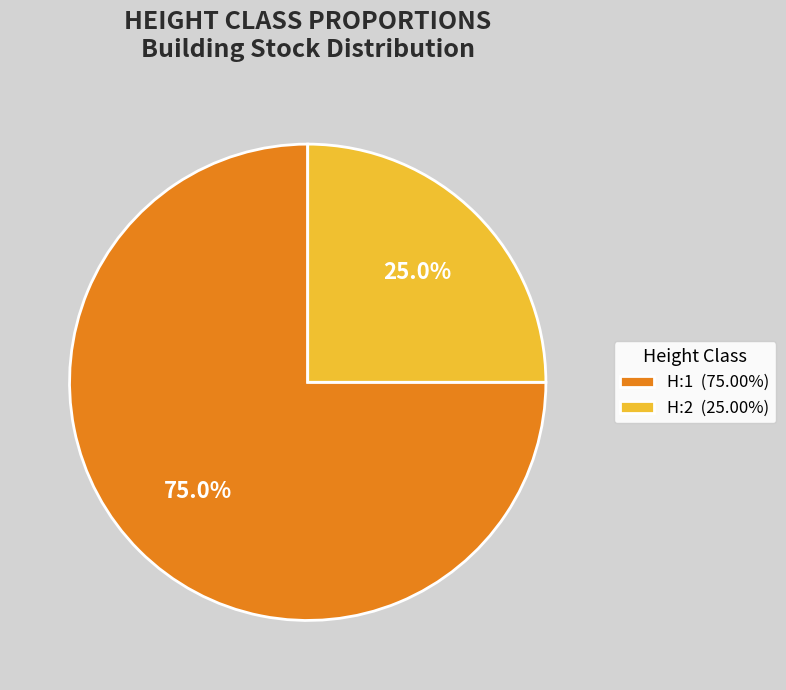

Which slice is the smallest?

H:2